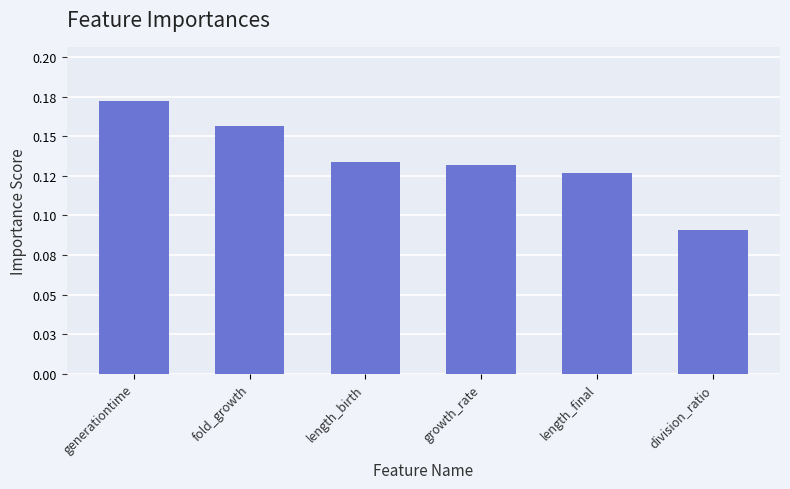

List the labels in order of value, smallest first.

division_ratio, length_final, growth_rate, length_birth, fold_growth, generationtime